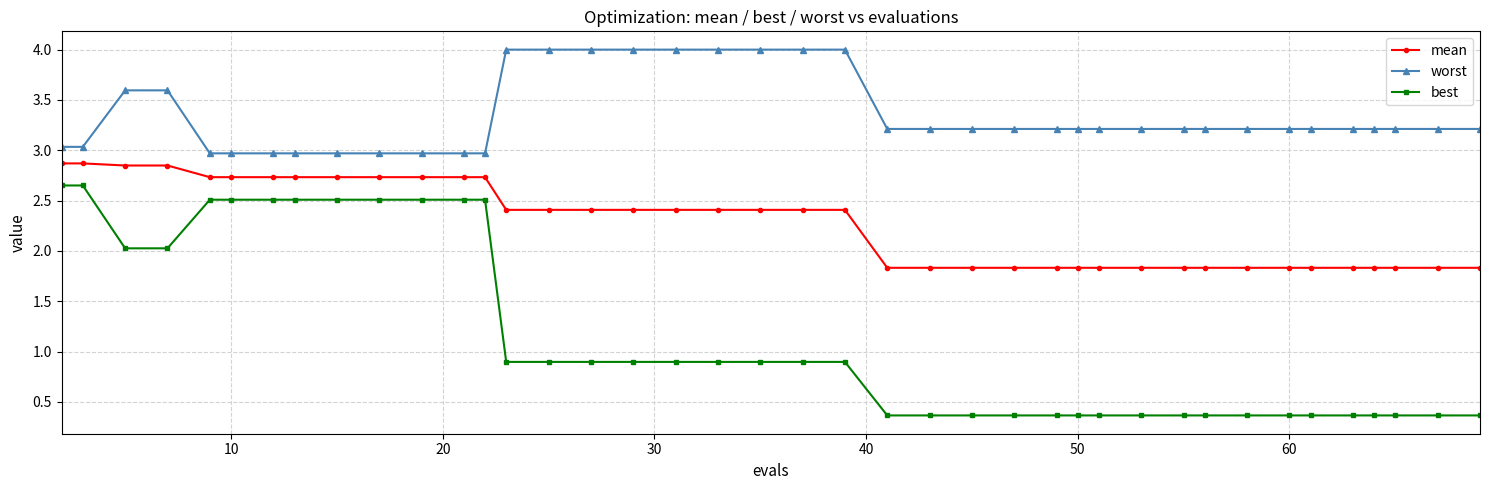

Which series has the largest range (max minus min)?

best